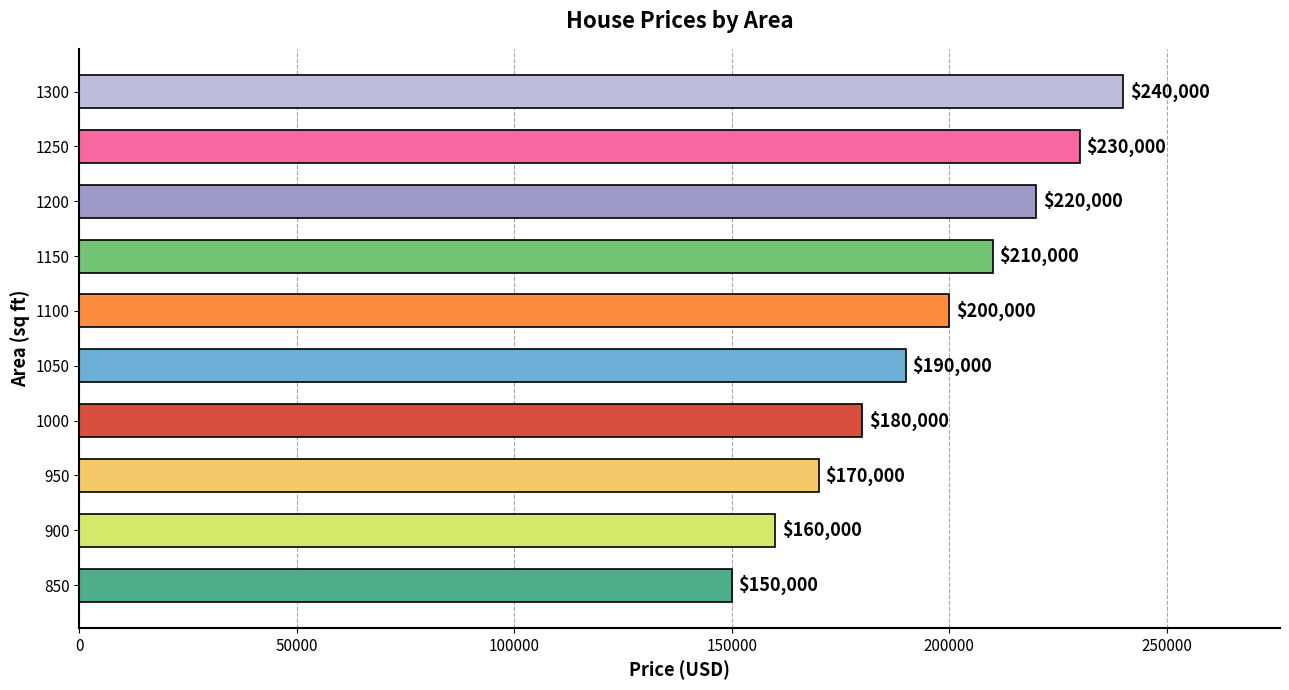

Where is the data nearest to the value 195000?

1050